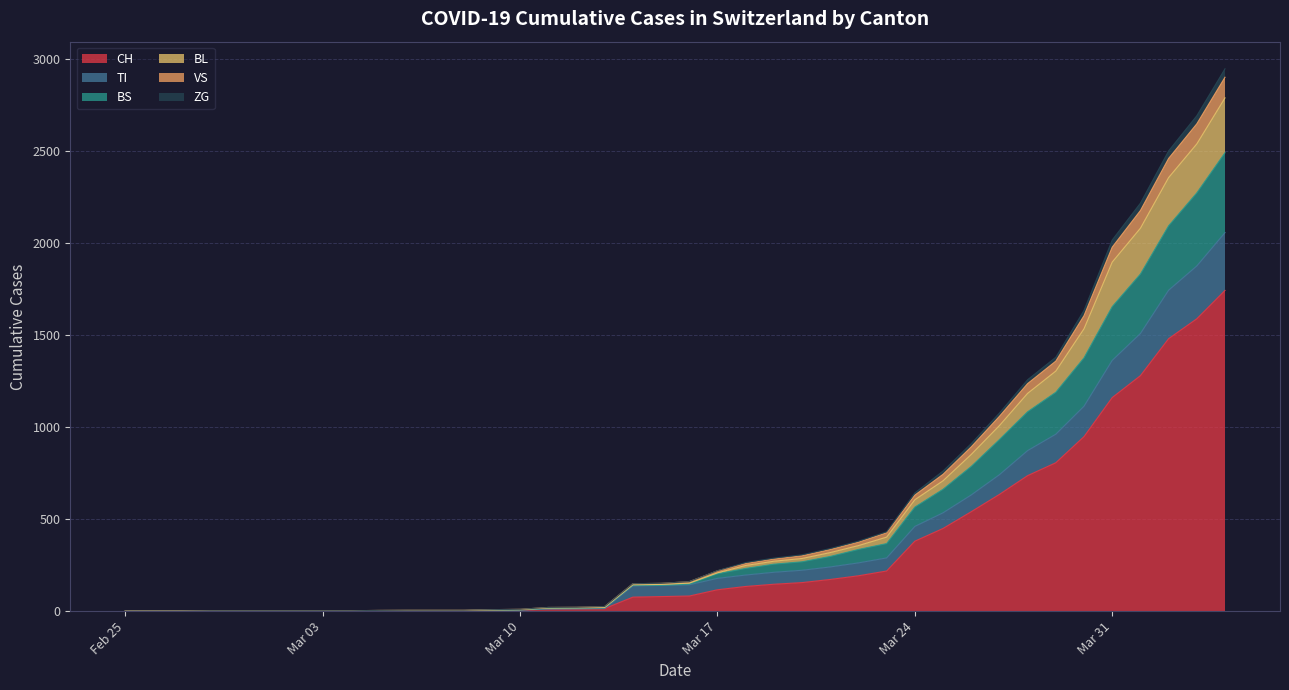

What is the sum of the CH values at 2020-02-29 and 2020-04-03?

1588